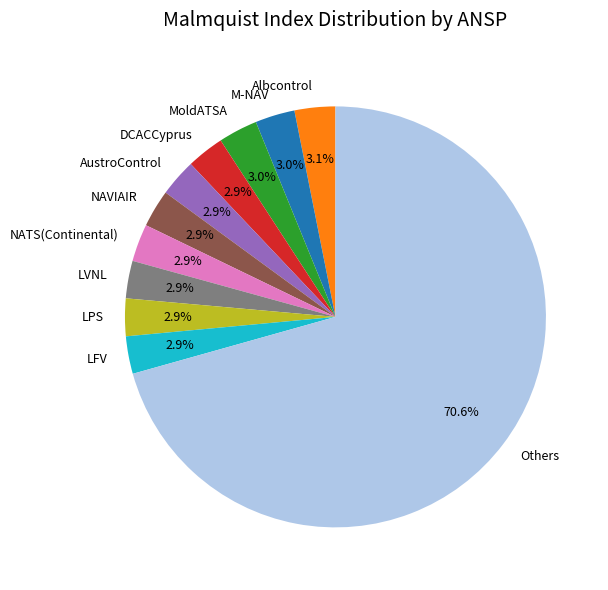

How many segments does this pie chart have?

11